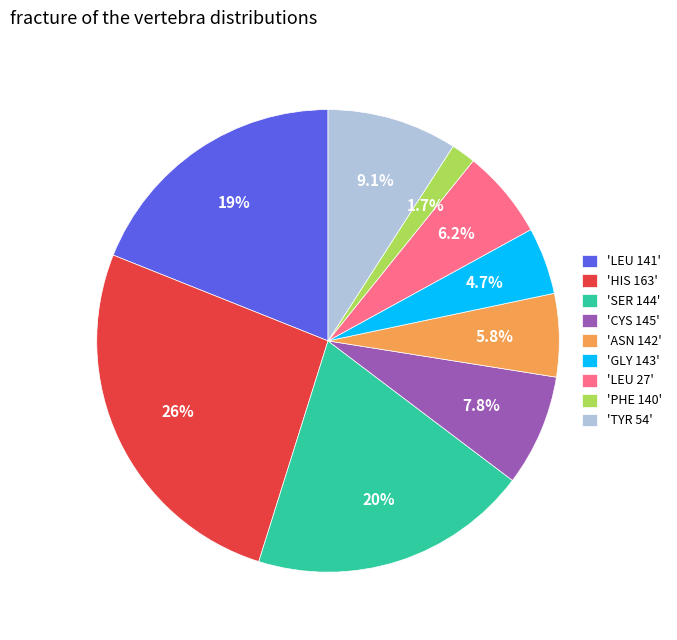

Between 'ASN 142' and 'GLY 143', which is larger?

'ASN 142'